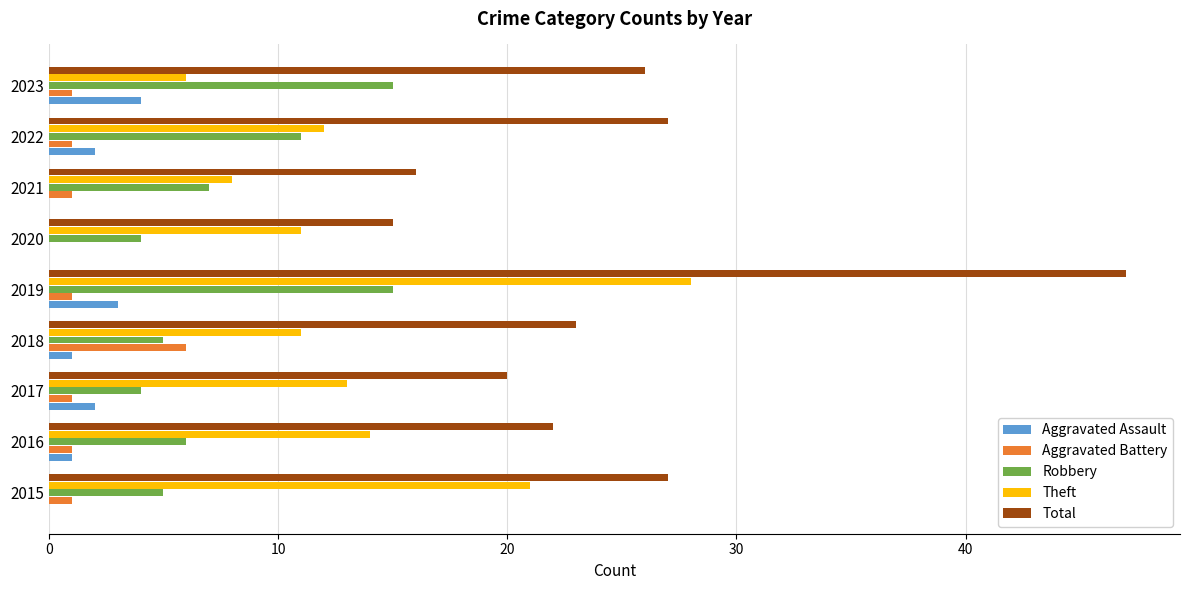

What is the sum of the Theft values at 2017 and 2018?

24